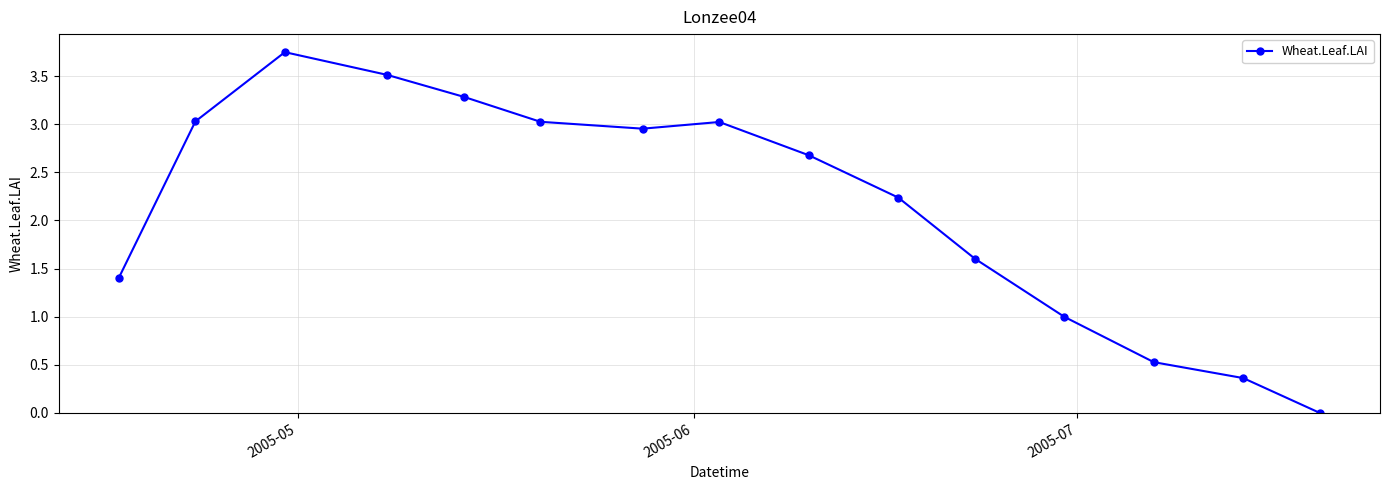

How many values exceed 2?

9